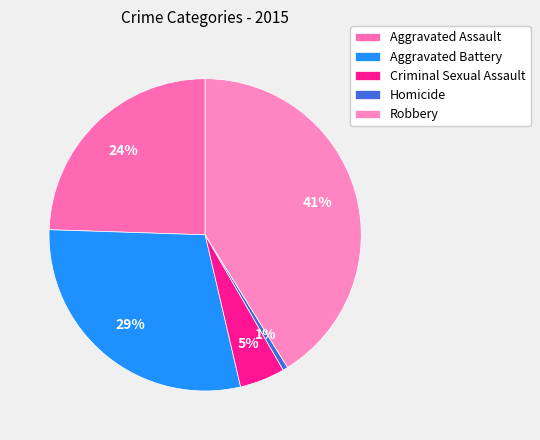

How many slices are in this pie chart?

5